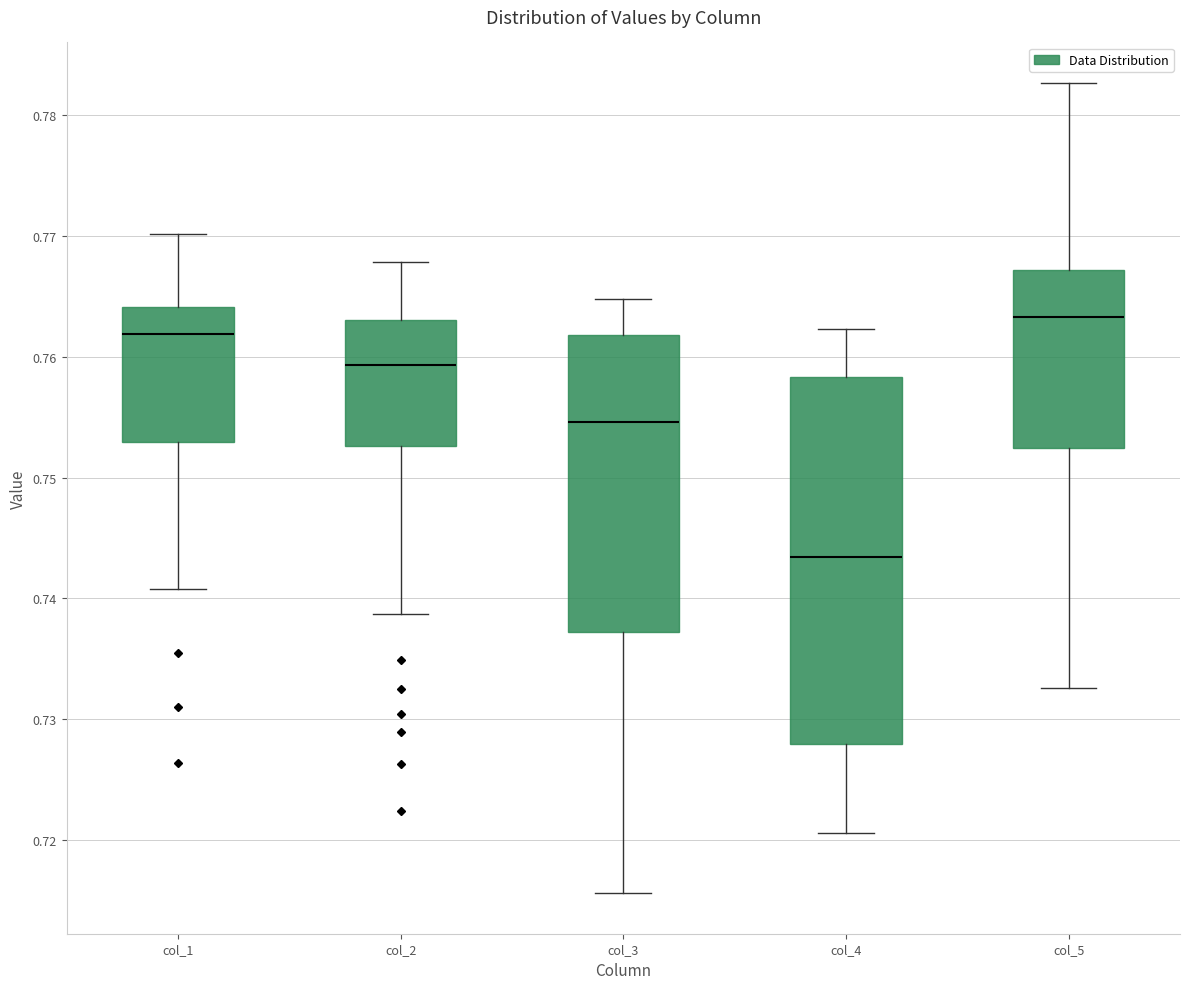

Reading left to right, transcribe this box plot: for each box, give where its median line is, the range the box spans, and where its two whiskers end, as read against the y-axis. The values are not printed on the chart, so give them approximately, as read against the axis.

col_1: median 0.762, box 0.753 to 0.764, whiskers 0.741 to 0.770
col_2: median 0.759, box 0.753 to 0.763, whiskers 0.739 to 0.768
col_3: median 0.755, box 0.737 to 0.762, whiskers 0.716 to 0.765
col_4: median 0.743, box 0.728 to 0.758, whiskers 0.721 to 0.762
col_5: median 0.763, box 0.752 to 0.767, whiskers 0.733 to 0.783